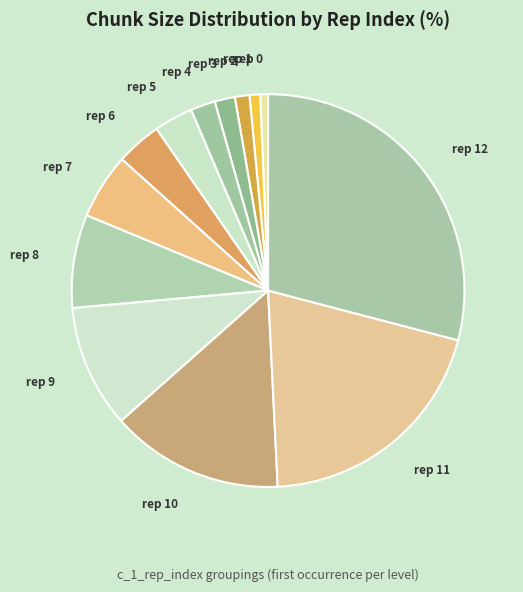

Does any single category account for the majority?

No